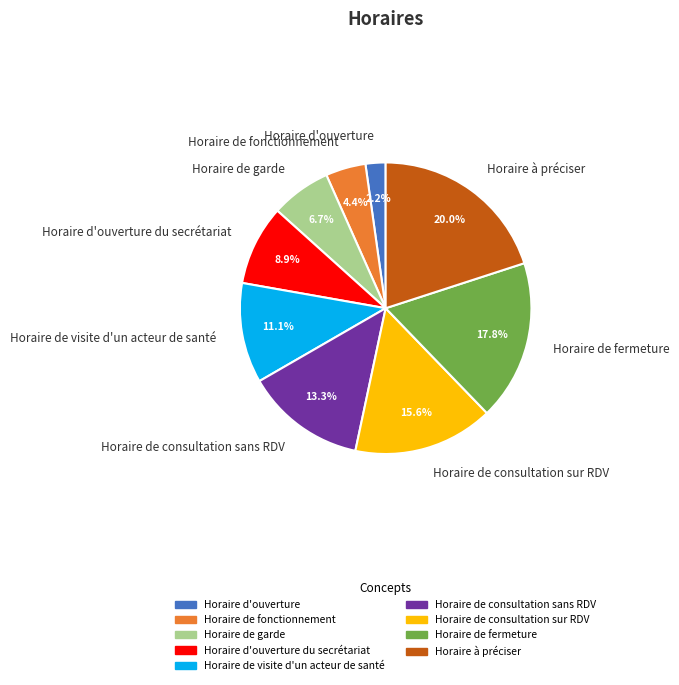

Rank the categories by value from lowest to highest.

Horaire d'ouverture, Horaire de fonctionnement, Horaire de garde, Horaire d'ouverture du secrétariat, Horaire de visite d'un acteur de santé, Horaire de consultation sans RDV, Horaire de consultation sur RDV, Horaire de fermeture, Horaire à préciser